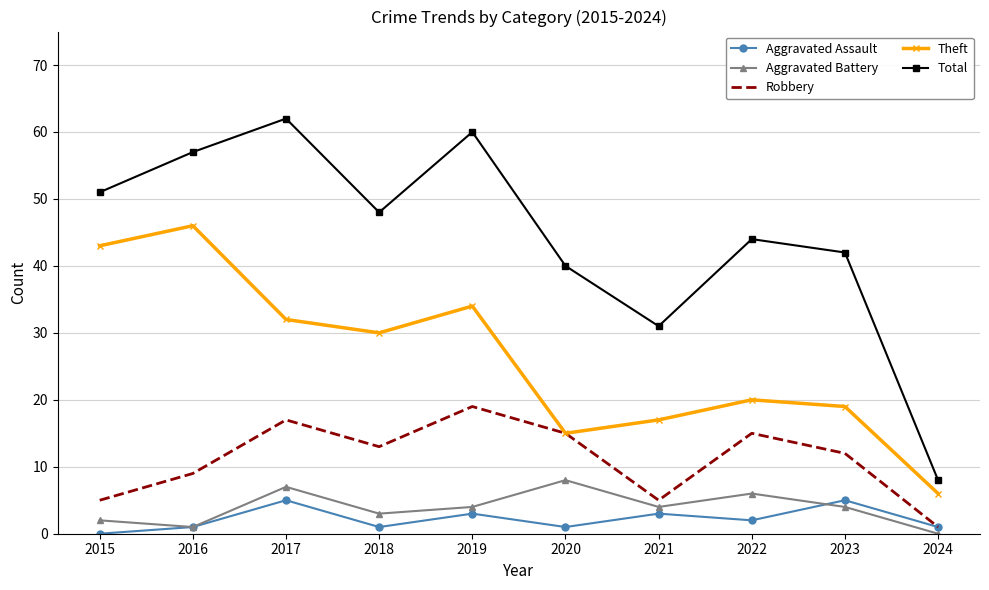

What is the difference between the maximum and minimum values in the Theft series?

40